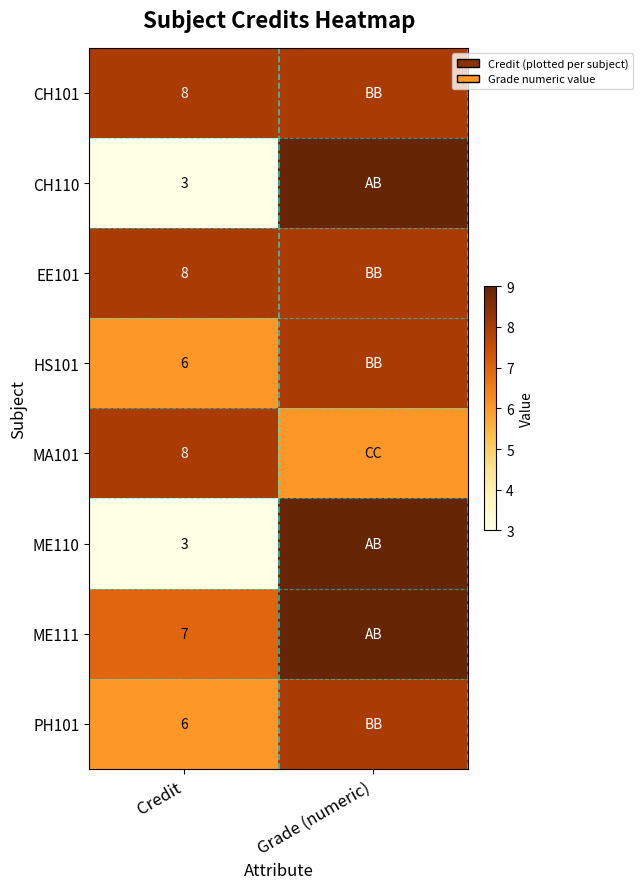

What is the spread (max minus min) of values at Grade (numeric)?

3